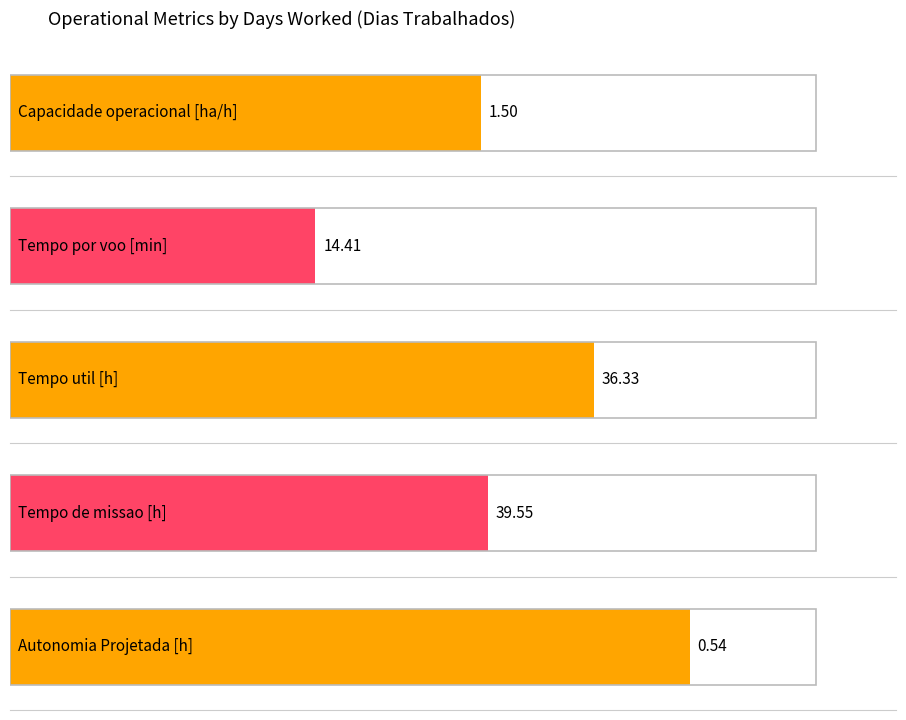

Between 16 and 13, which series saw the biggest shift?

Tempo por voo [min]